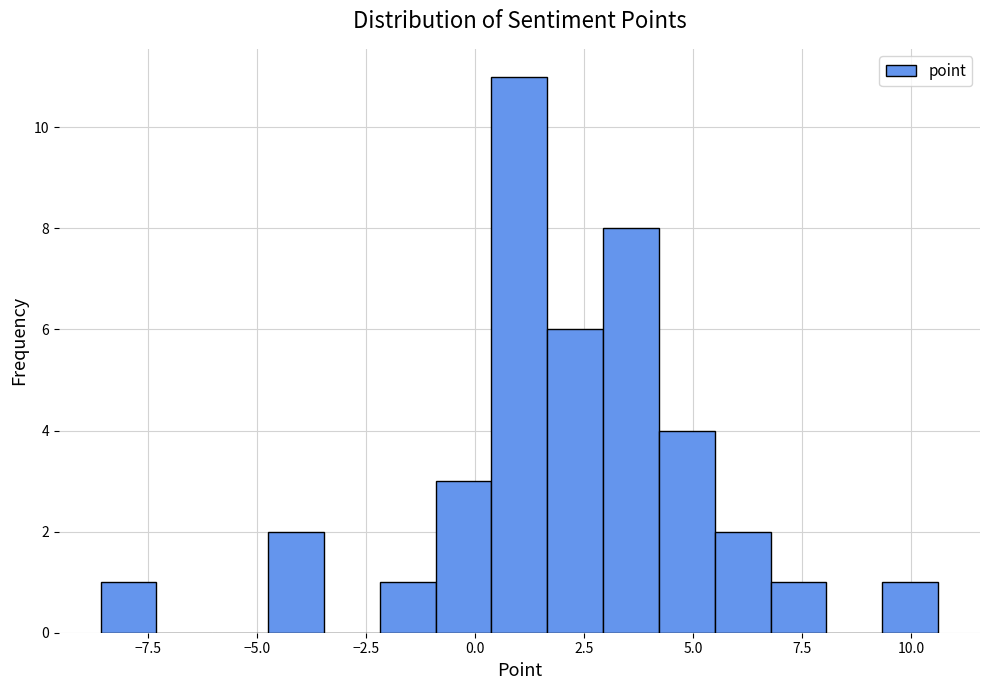

Around what value on the x-axis is the tallest bar? Give the approximate position of its centre, as read against the axis.

1.0